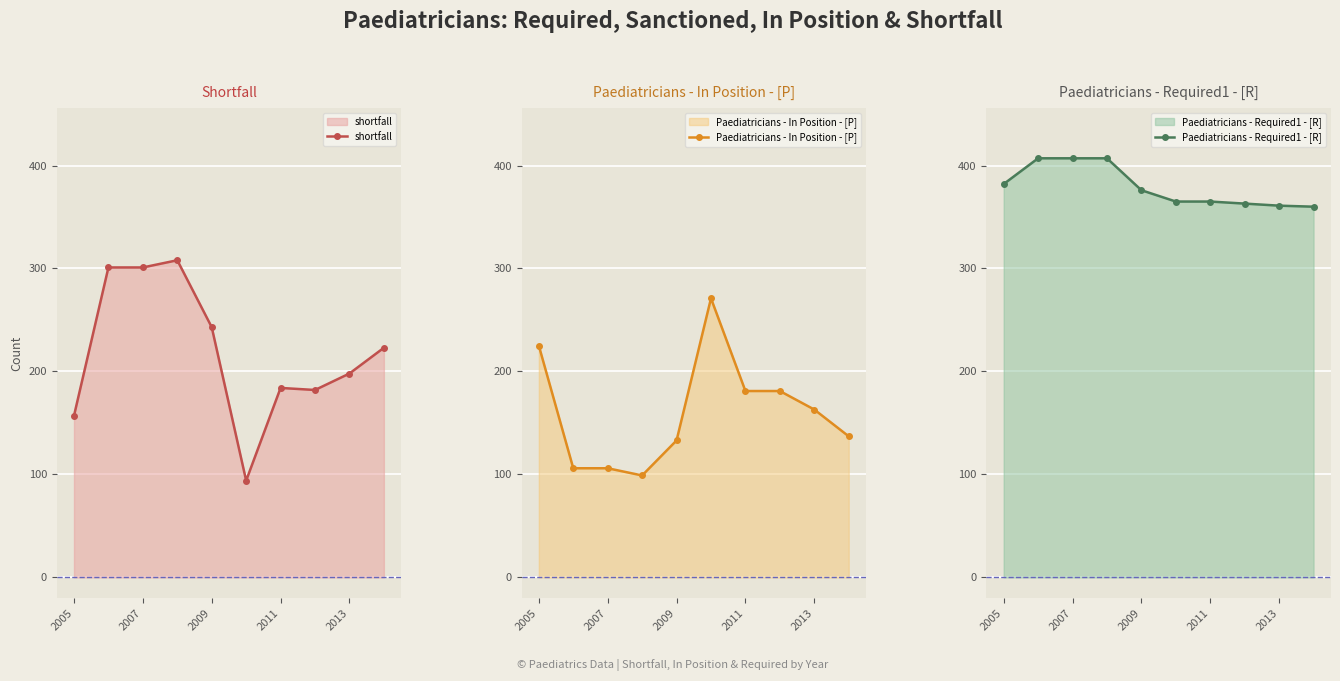

True or false: Paediatricians - Required1 - [R] and shortfall intersect in this chart.

False